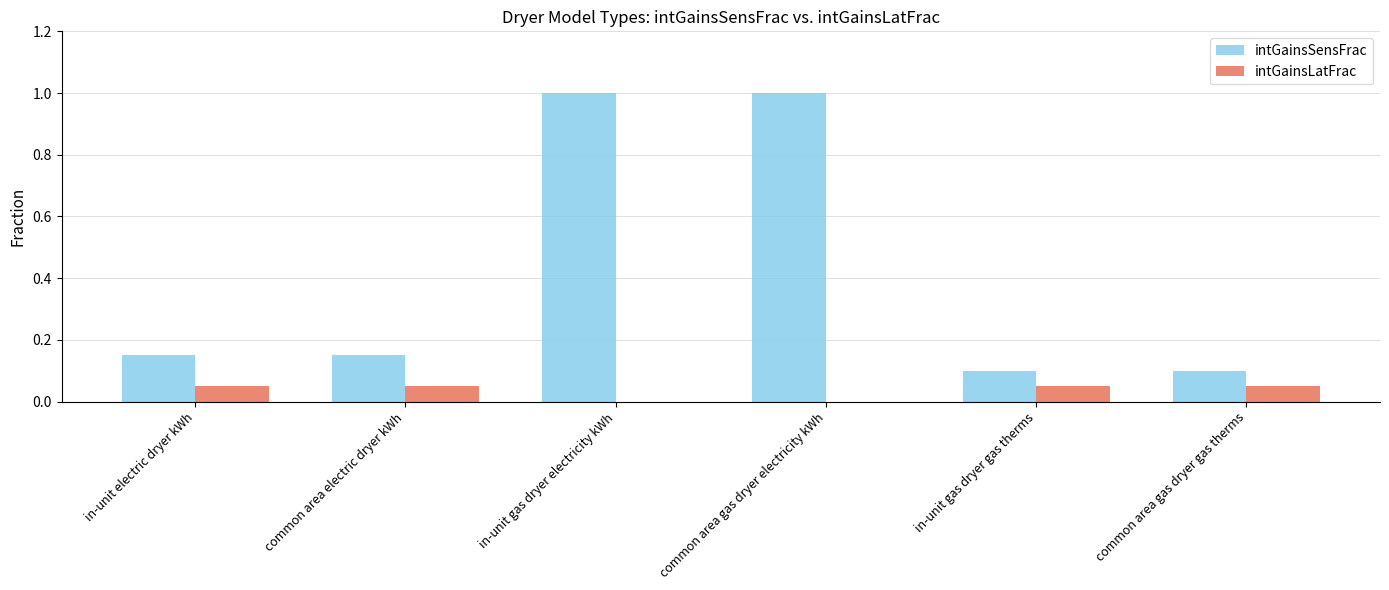

What are all the series names shown in the legend?

intGainsSensFrac, intGainsLatFrac